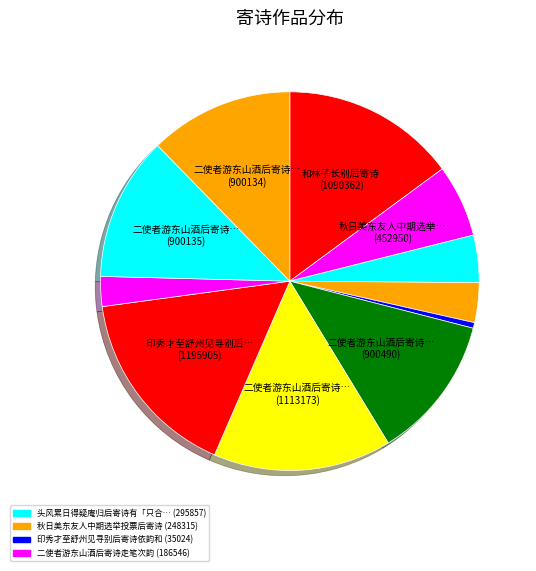

Count the number of slices in the pie.

11